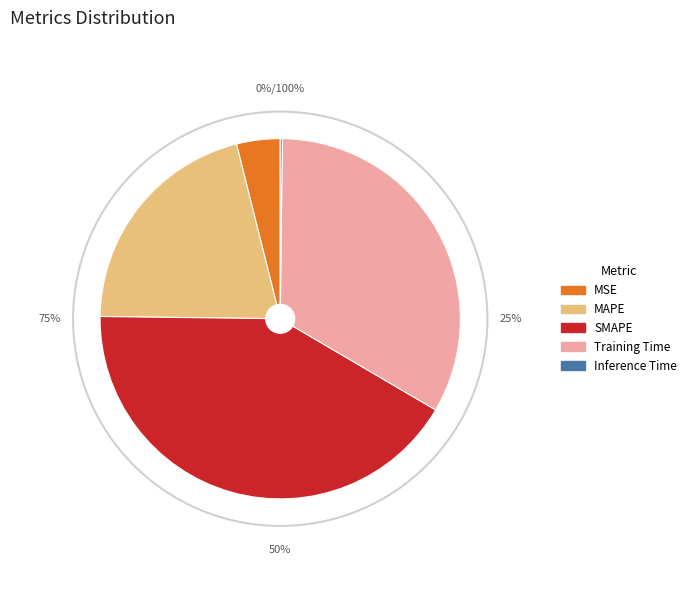

The Inference Time slice represents 0% of the pie. True or false?

True